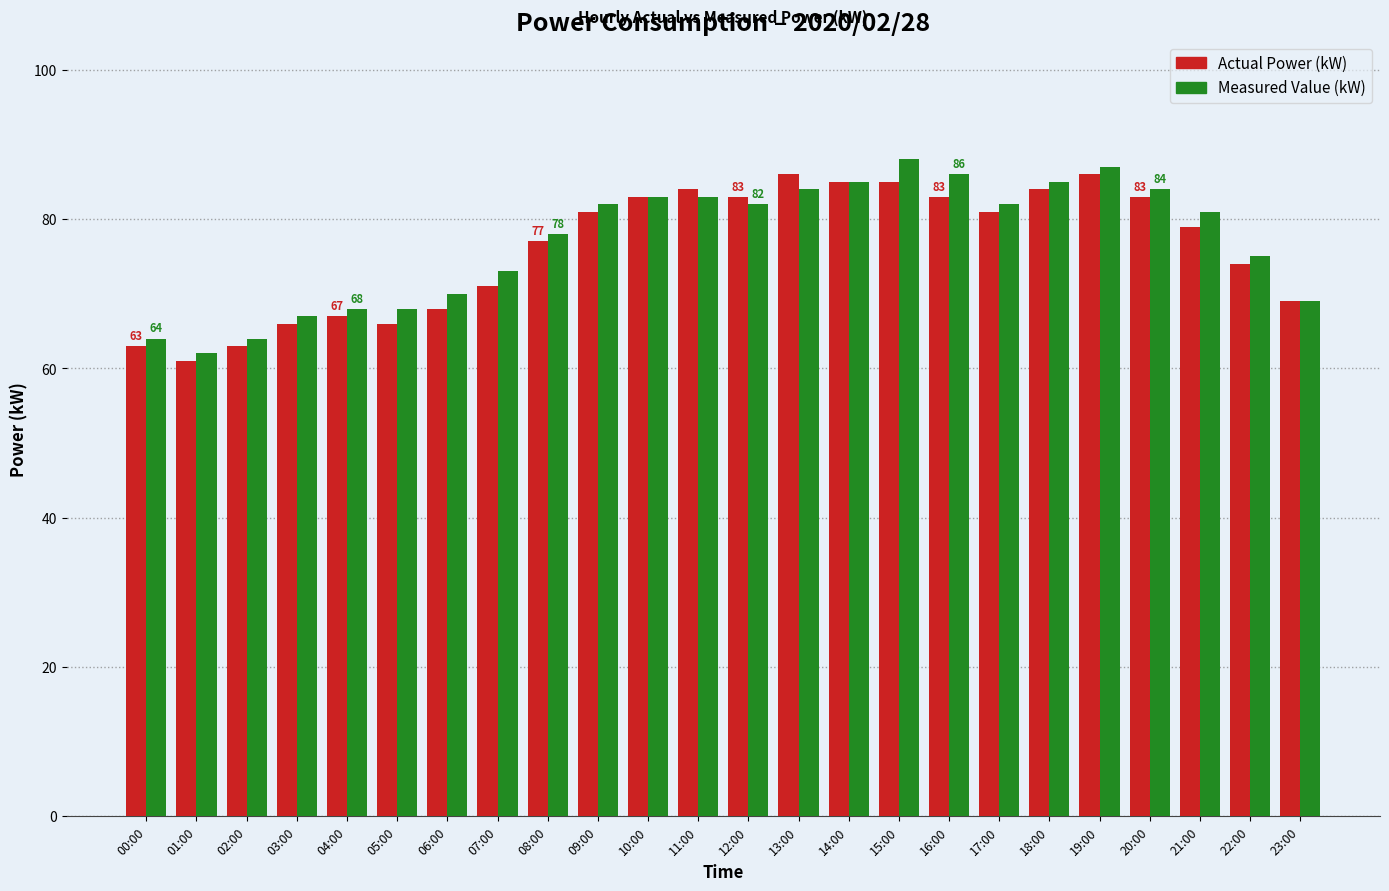

Which series has the largest total across all categories?

Measured Value (kW)